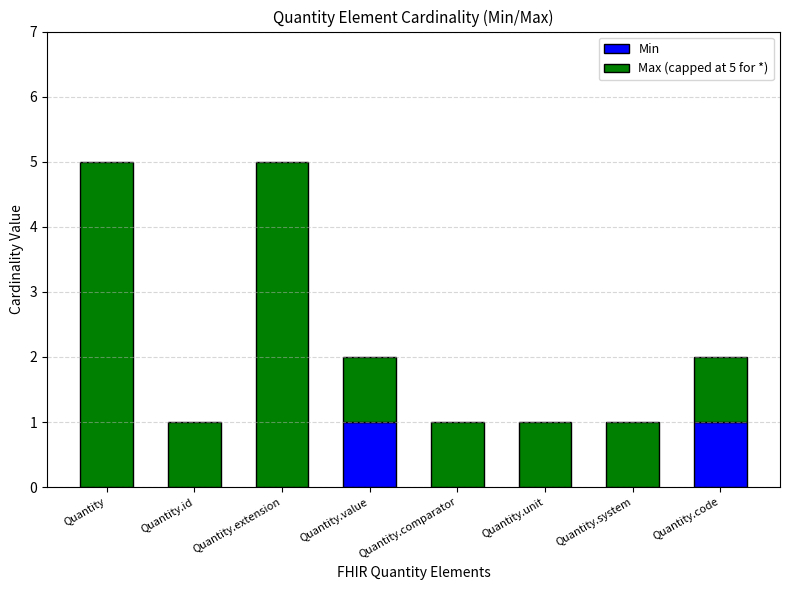

The value of Min at Quantity.extension is 0. True or false?

True